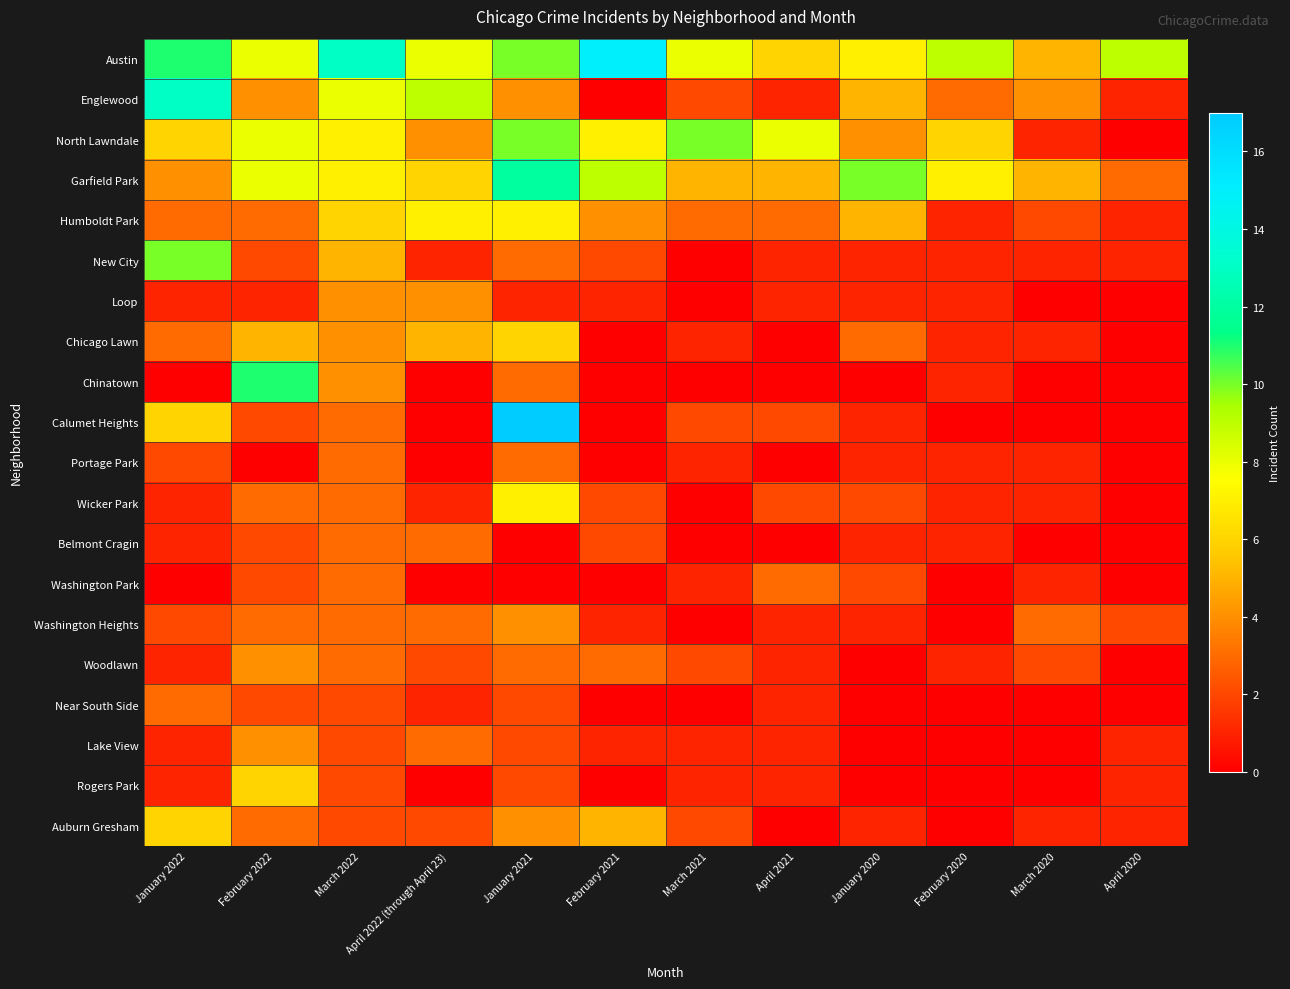

Count the number of categories in the chart.

12